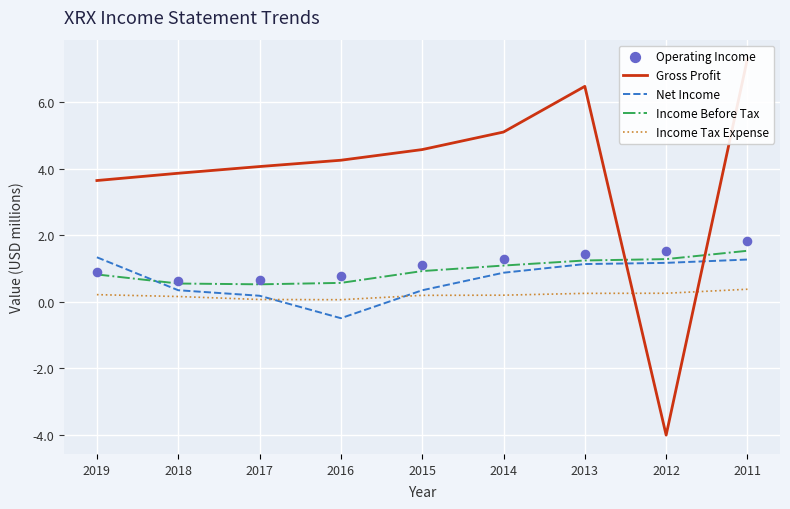

Which series contains the highest Y value?

Gross Profit